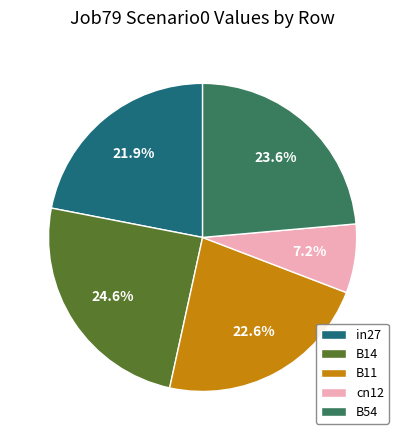

Rank the categories by value from highest to lowest.

B14, B54, B11, in27, cn12